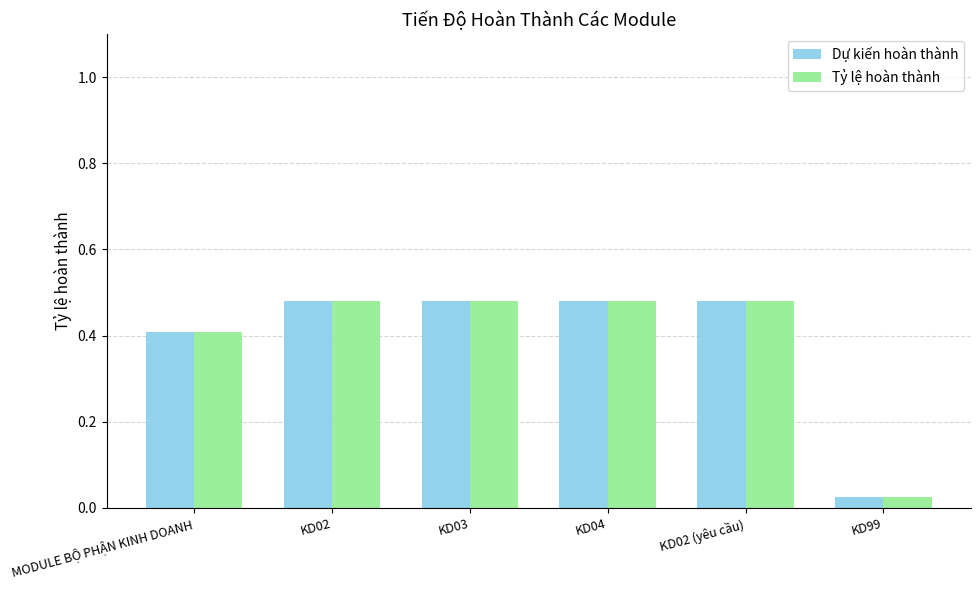

At which label is Tỷ lệ hoàn thành closest to 0?

KD99